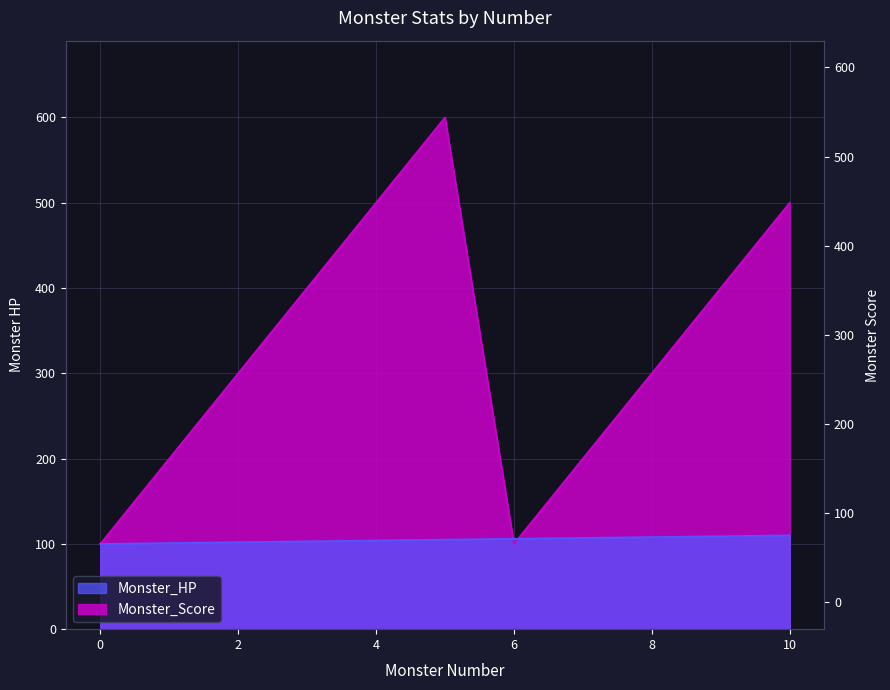

What is the label of the 11th point from the left?

10.0